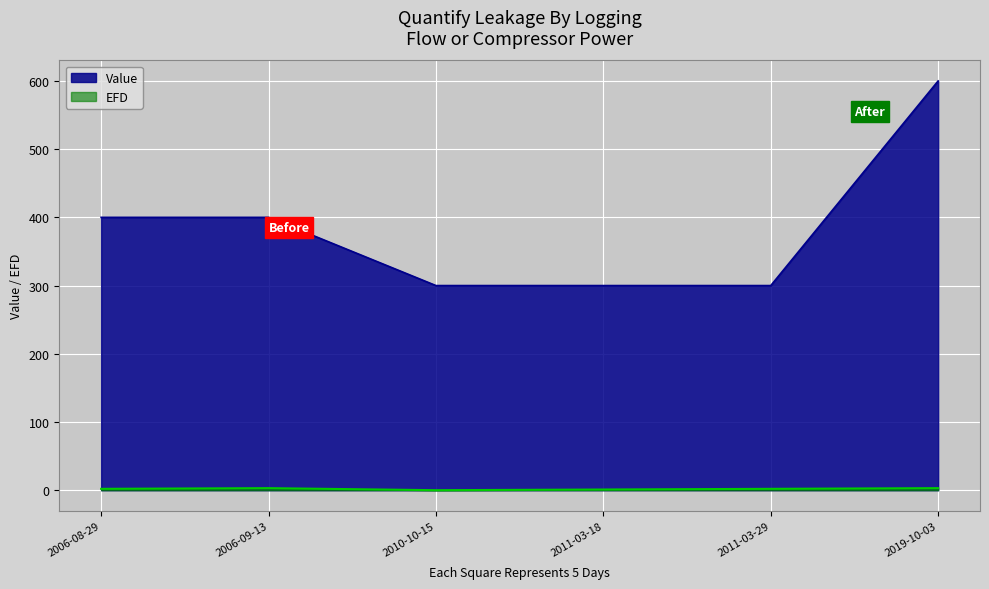

Rank the series at 2006-09-13 from highest to lowest value.

Value, EFD